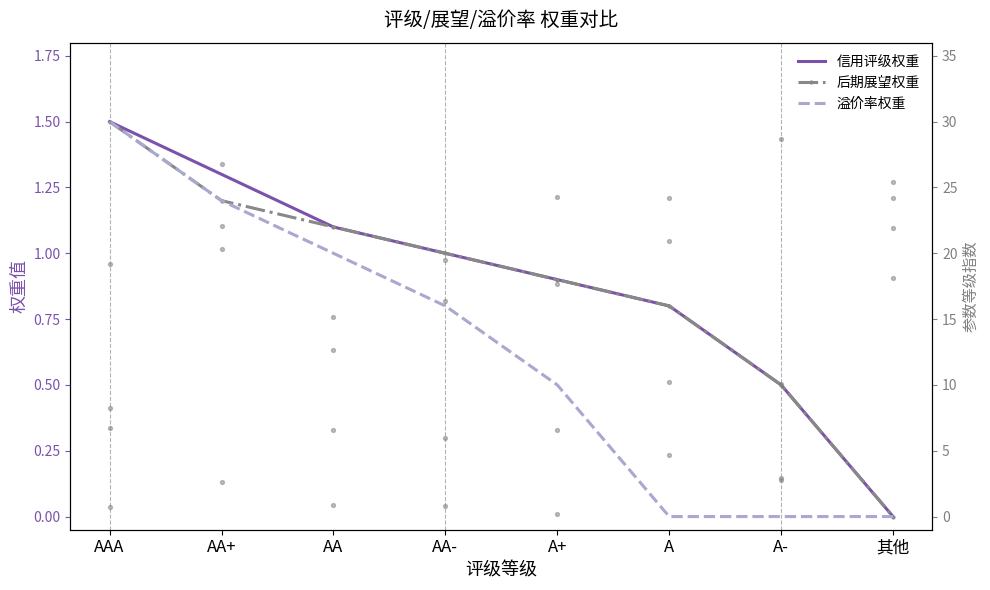

Which series has the largest total across all categories?

信用评级权重